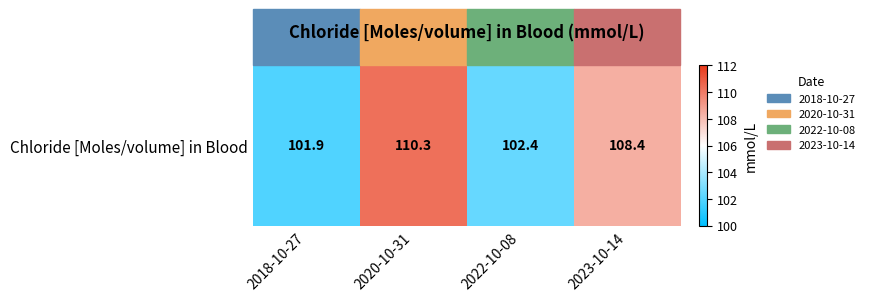

At which label does the data first exceed 108?

2020-10-31